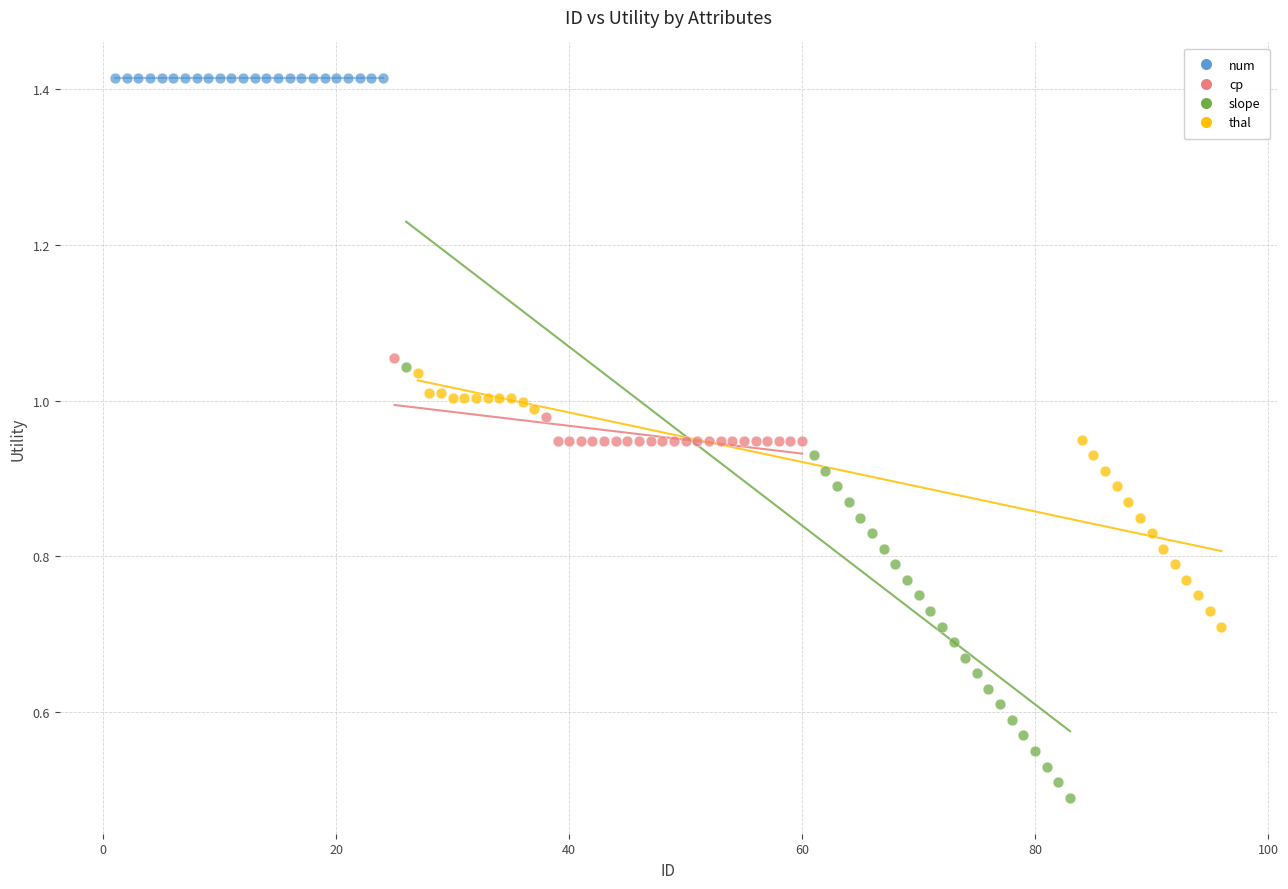

Which series reaches the maximum Y coordinate?

num